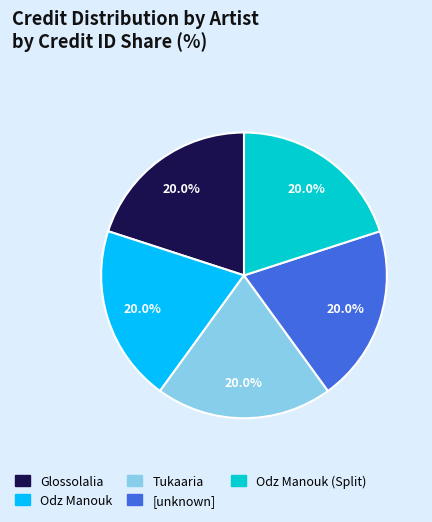

Is there any slice that represents more than half of the pie?

No